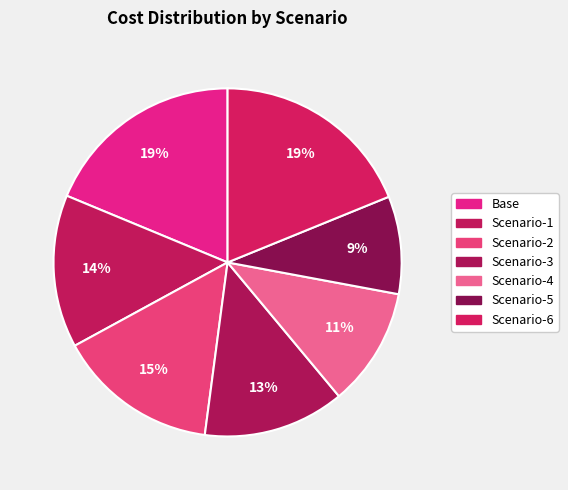

Count the number of slices in the pie.

7